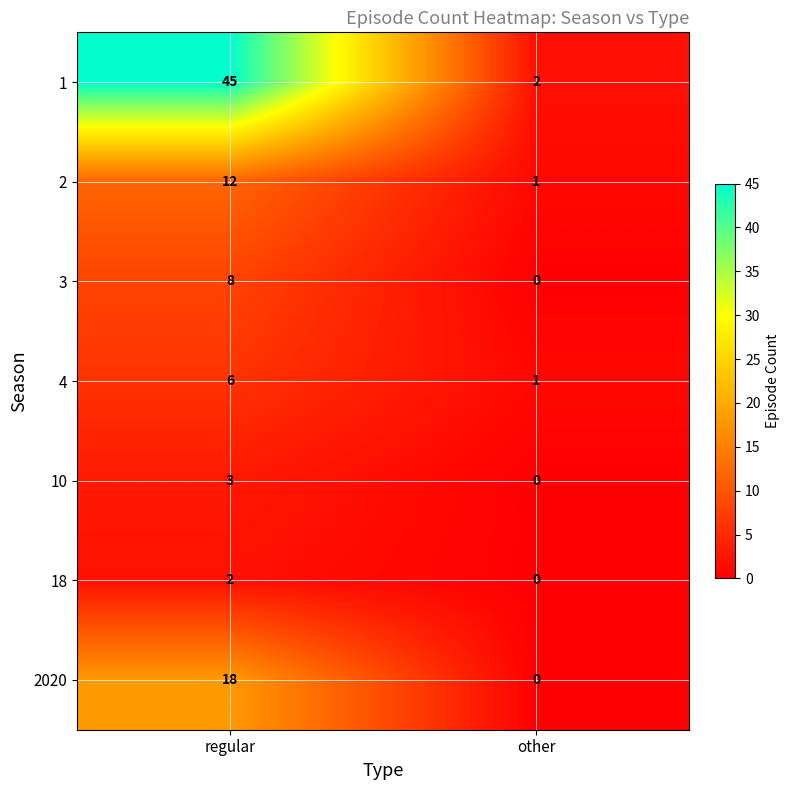

Rank the series at regular from lowest to highest value.

18, 10, 4, 3, 2, 2020, 1